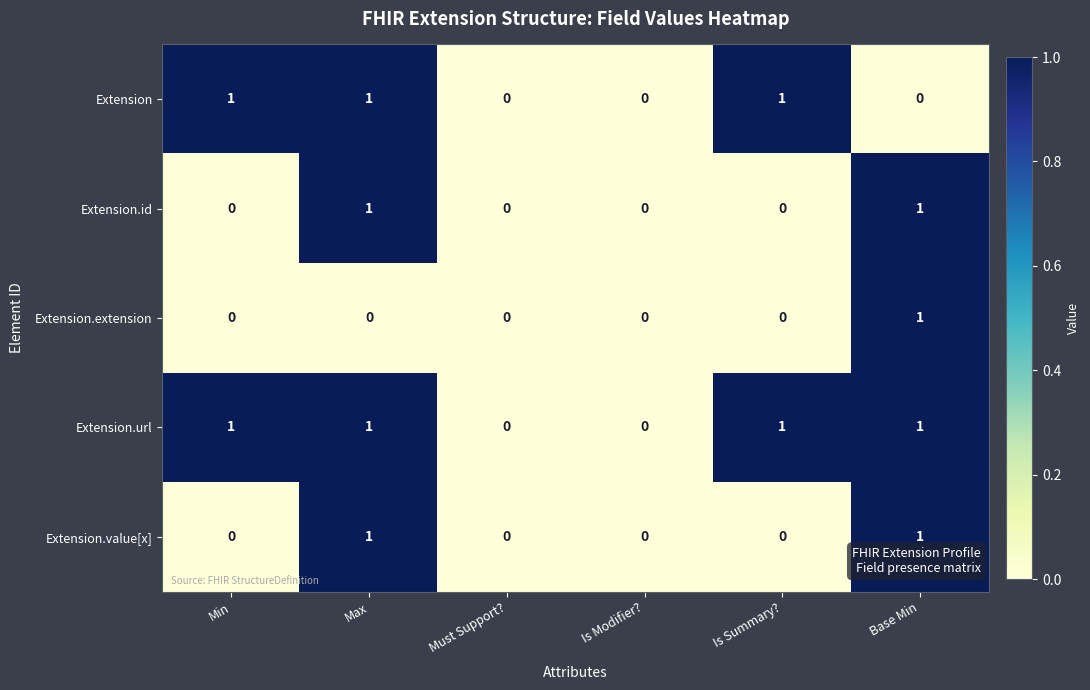

Reading right to left, list all the values displayed in this chart.

Extension: 0	1	0	0	1	1
Extension.id: 1	0	0	0	1	0
Extension.extension: 1	0	0	0	0	0
Extension.url: 1	1	0	0	1	1
Extension.value[x]: 1	0	0	0	1	0